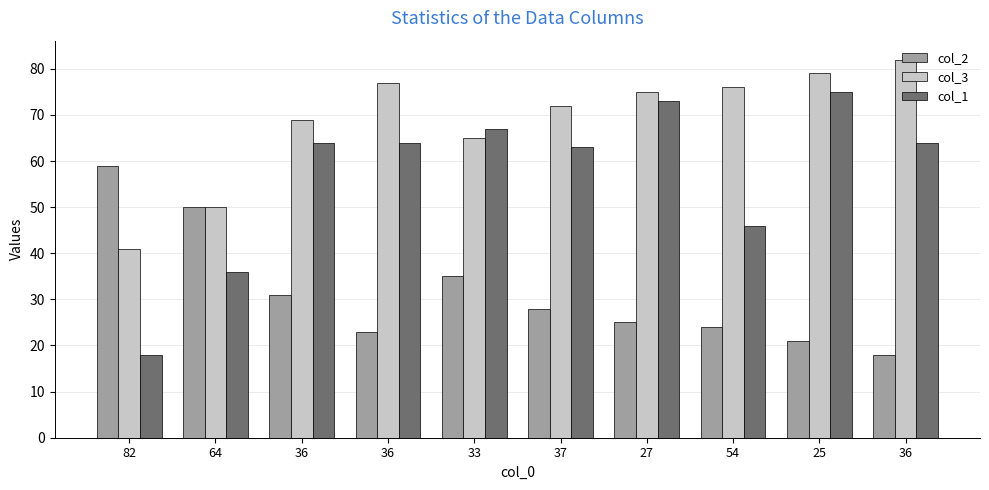

At which label does col_2 reach its minimum?

36